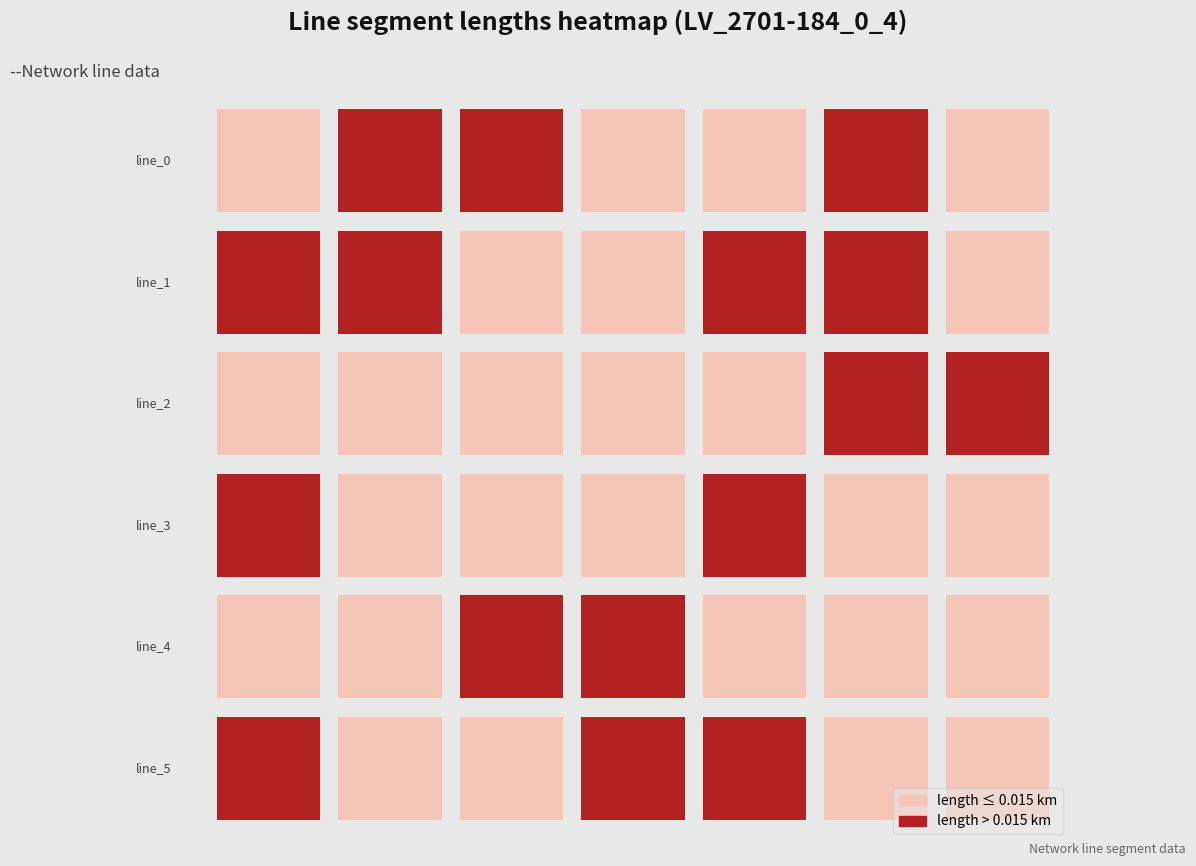

The value of line_0 at 6 is 0.0. True or false?

False